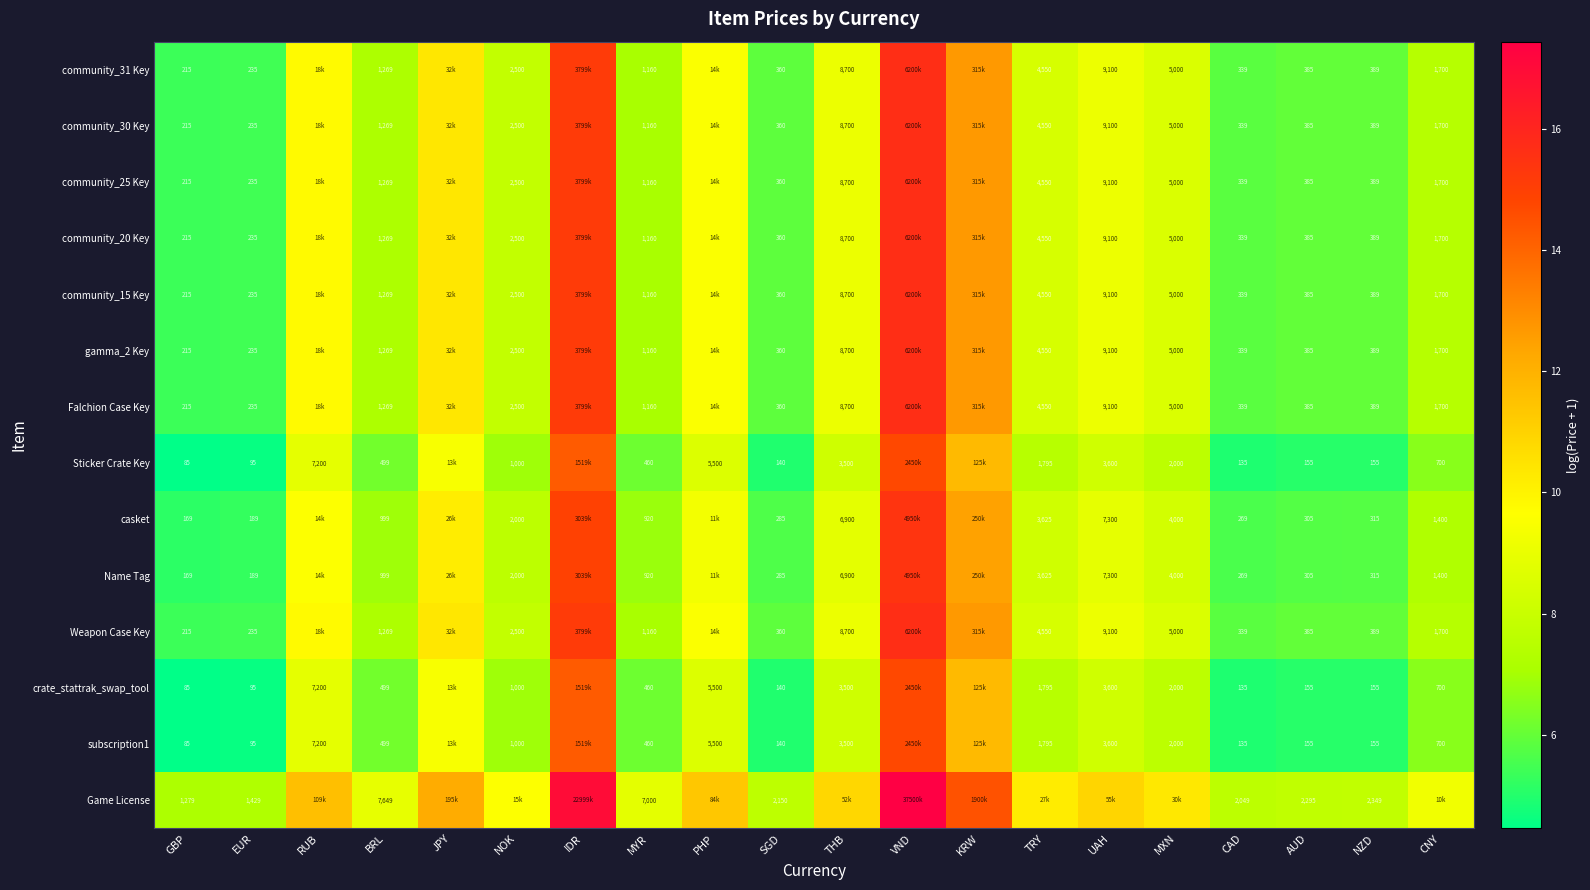

What is the approximate value of community_31 Key at VND?

15.6